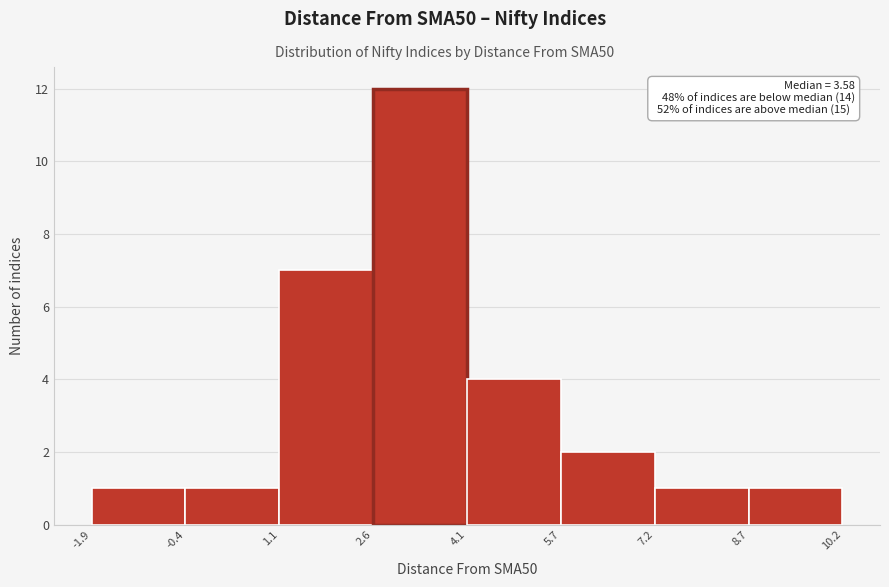

Over which range of the x-axis is the bar tallest?

2.6 to 4.1